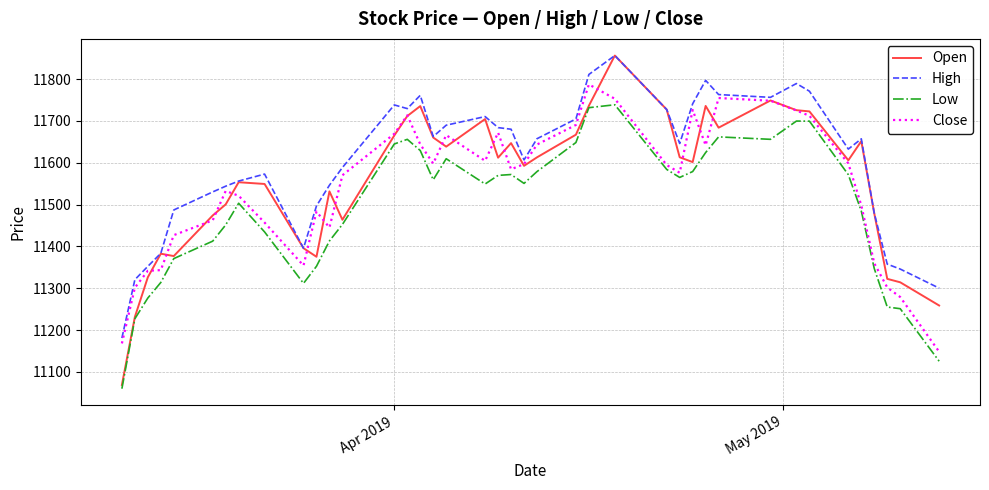

Which series has the largest range (max minus min)?

Open